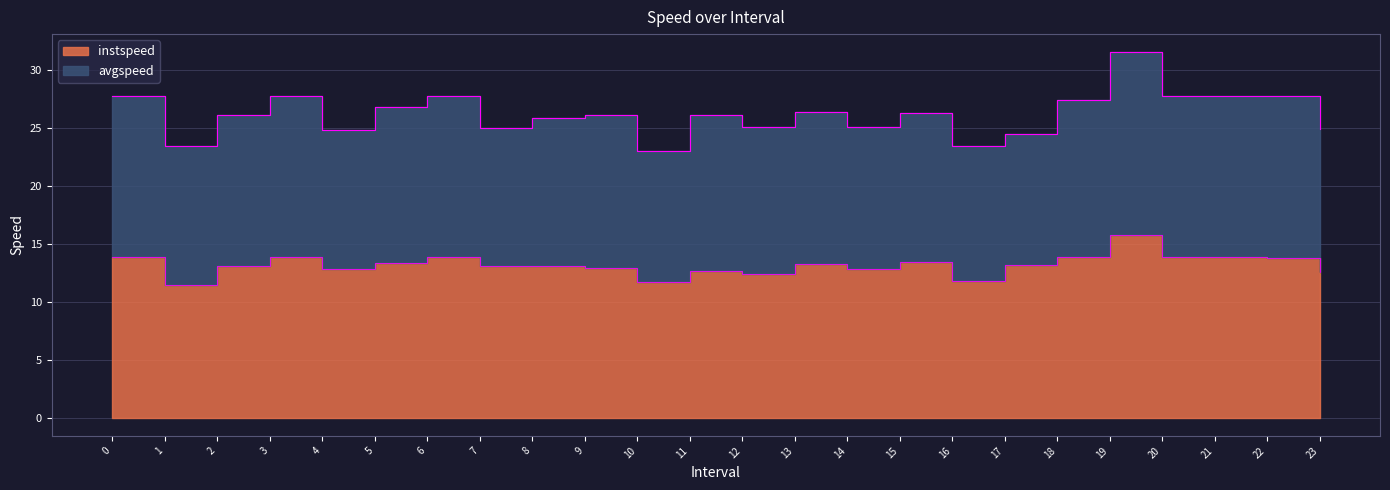

What is the sum of all values?

316.7